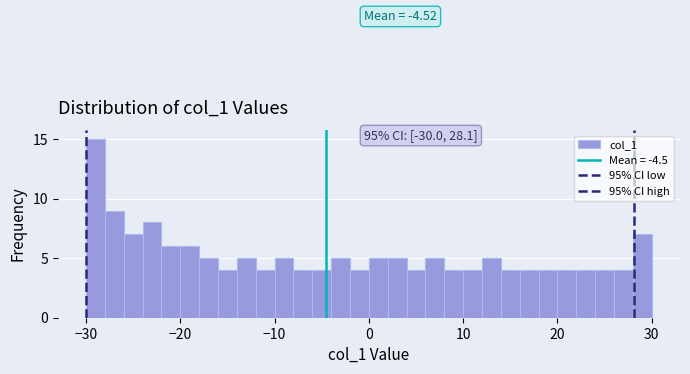

Around what value on the x-axis is the tallest bar? Give the approximate position of its centre, as read against the axis.

-29